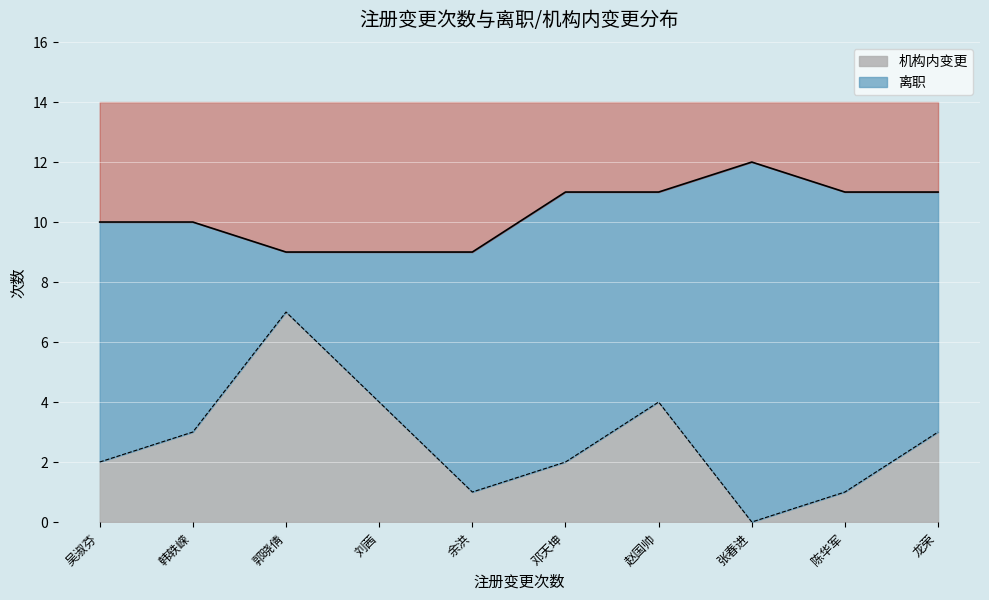

Between 龙荣 and 吴淑芬, which is larger?

龙荣